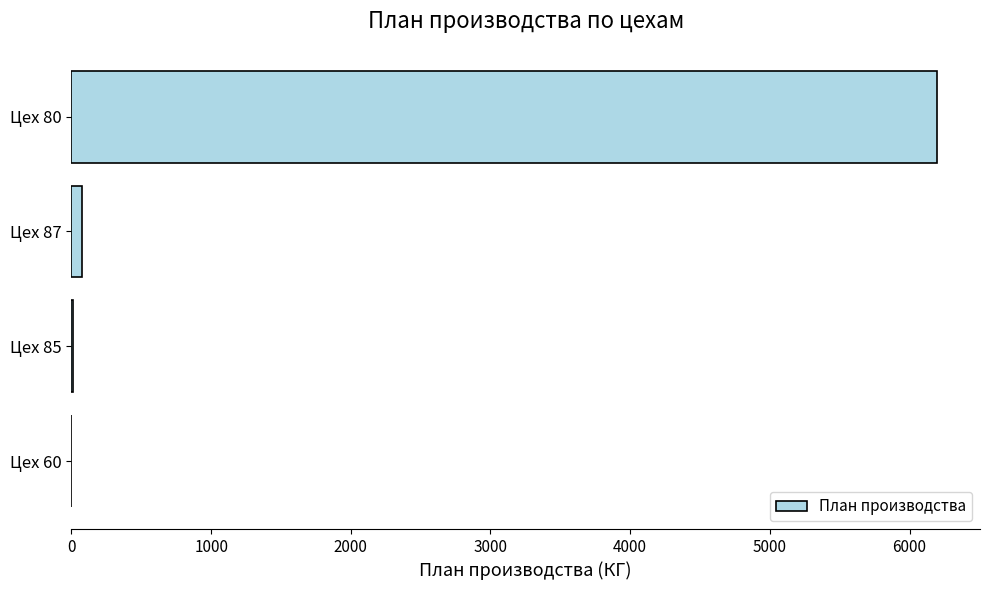

Which category has the highest value across all series?

Цех 80